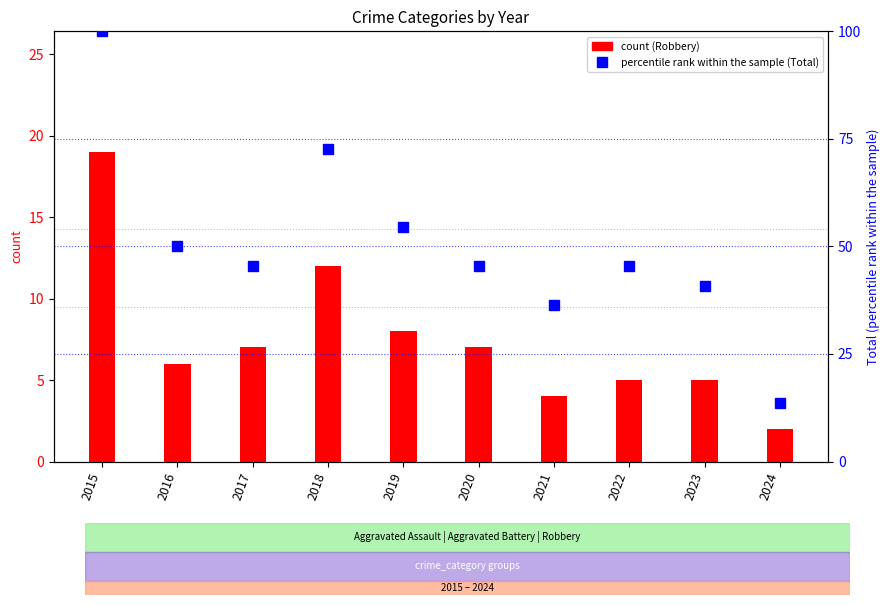

What is the difference between the maximum and second lowest values in the Total (percentile) series?

63.6